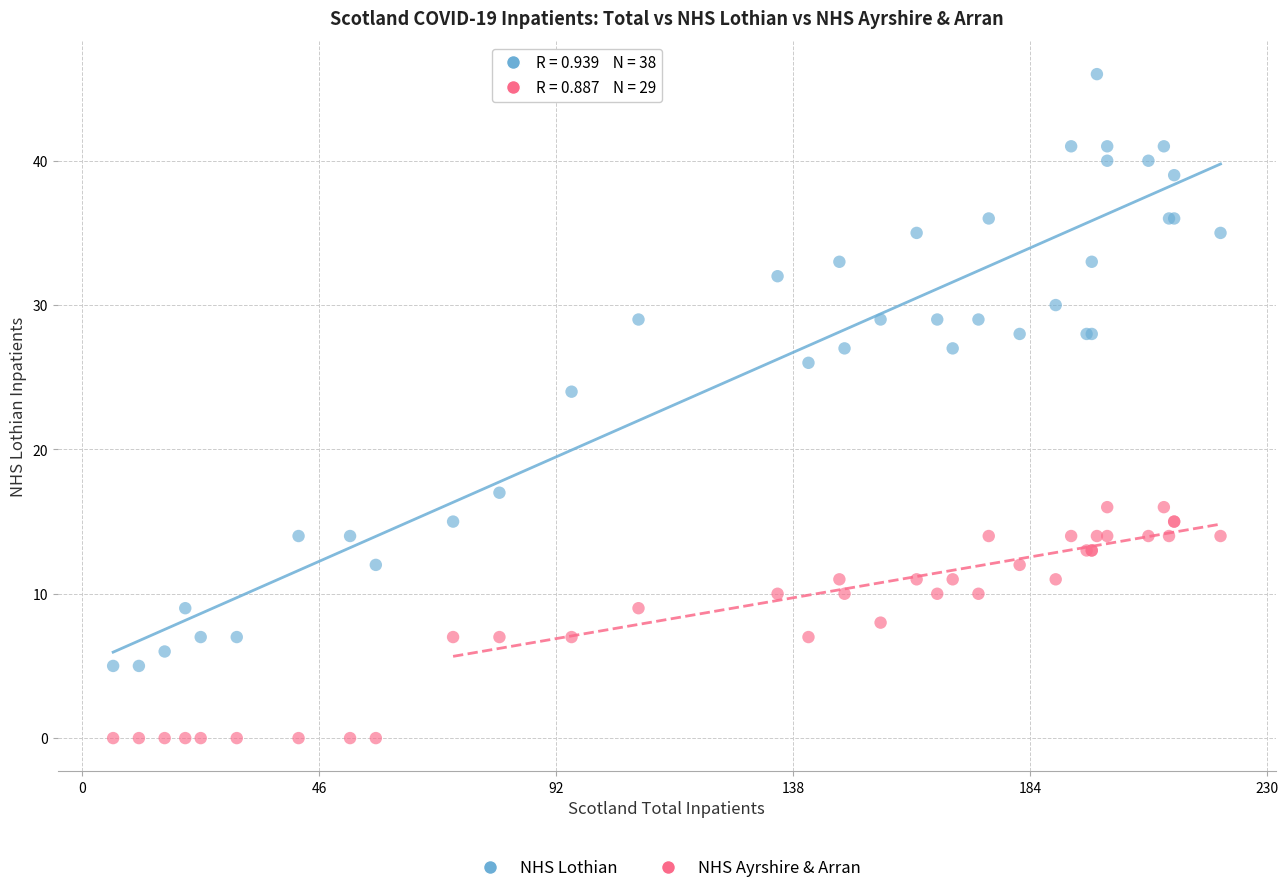

What are all the series names shown in the legend?

NHS Lothian, NHS Ayrshire & Arran